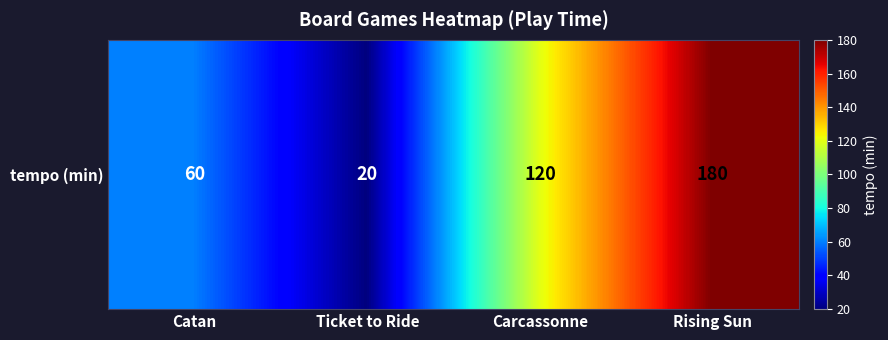

Reading left to right, transcribe all the data shown in this chart.

Catan=60	Ticket to Ride=20	Carcassonne=120	Rising Sun=180